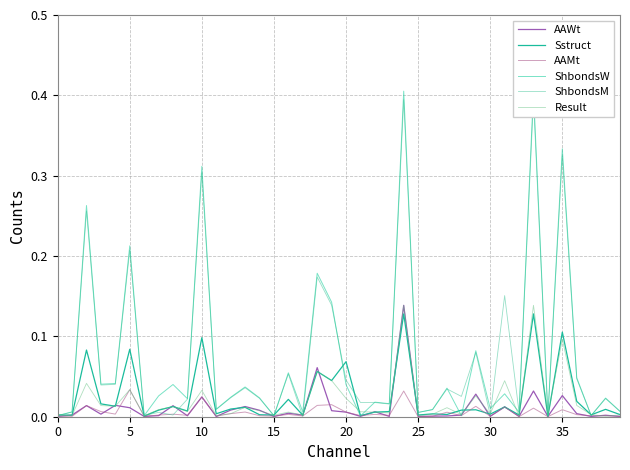

At which label does Sstruct reach its minimum?

34